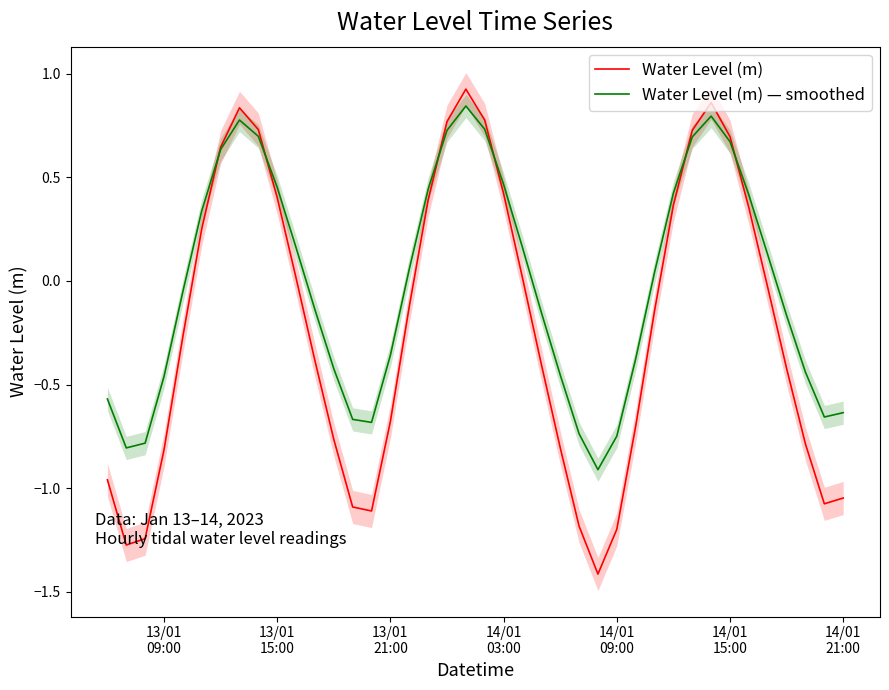

How many values in Water Level (m) — smoothed are below zero?

20